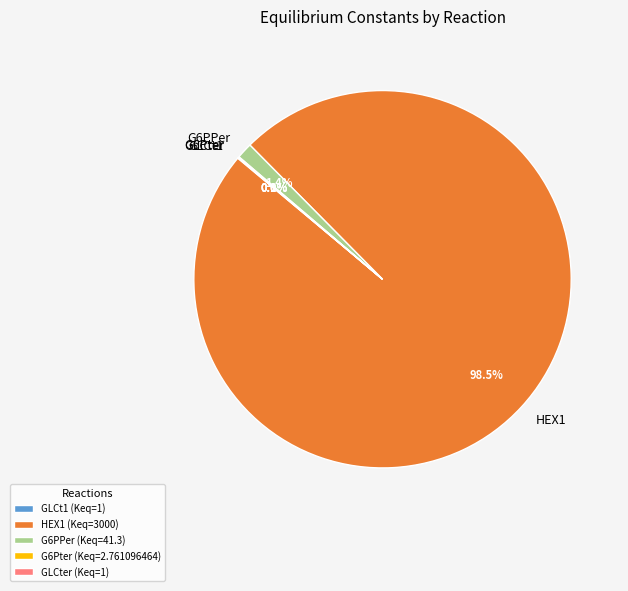

Does HEX1 account for over 50% of the chart?

Yes